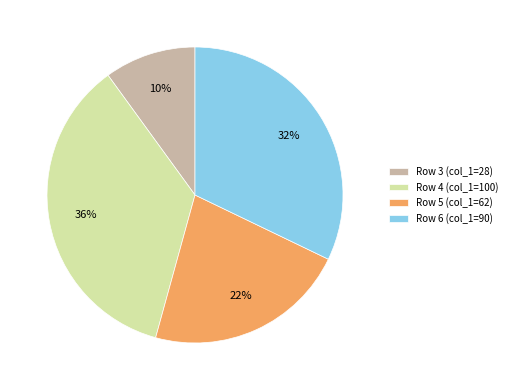

What is the ratio of the value at Row 4 (col_1=100) to the value at Row 6 (col_1=90)?

1.1